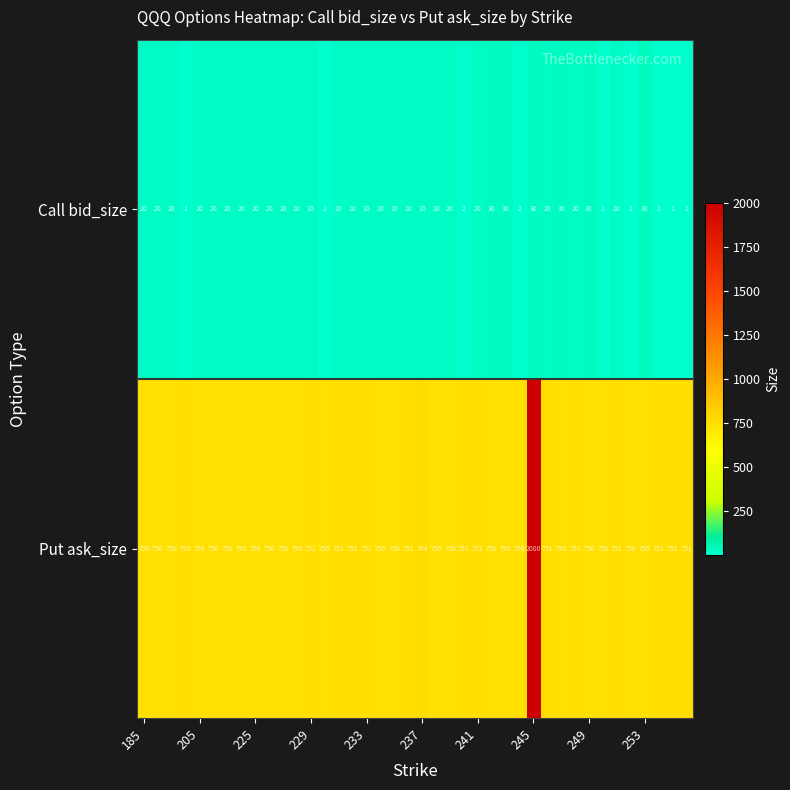

List the series in order of their overall mean, highest first.

Put ask_size, Call bid_size